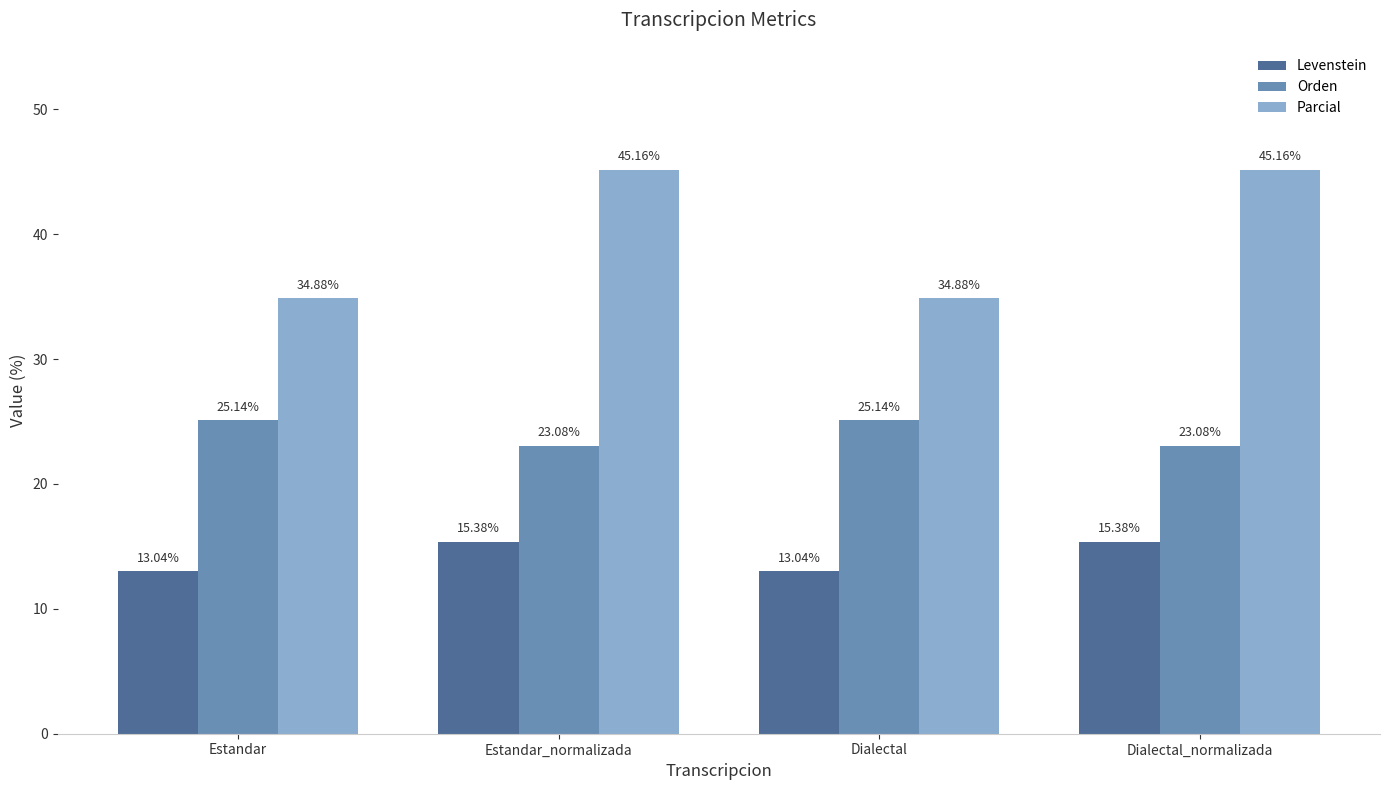

What are all the series names shown in the legend?

Levenstein, Orden, Parcial